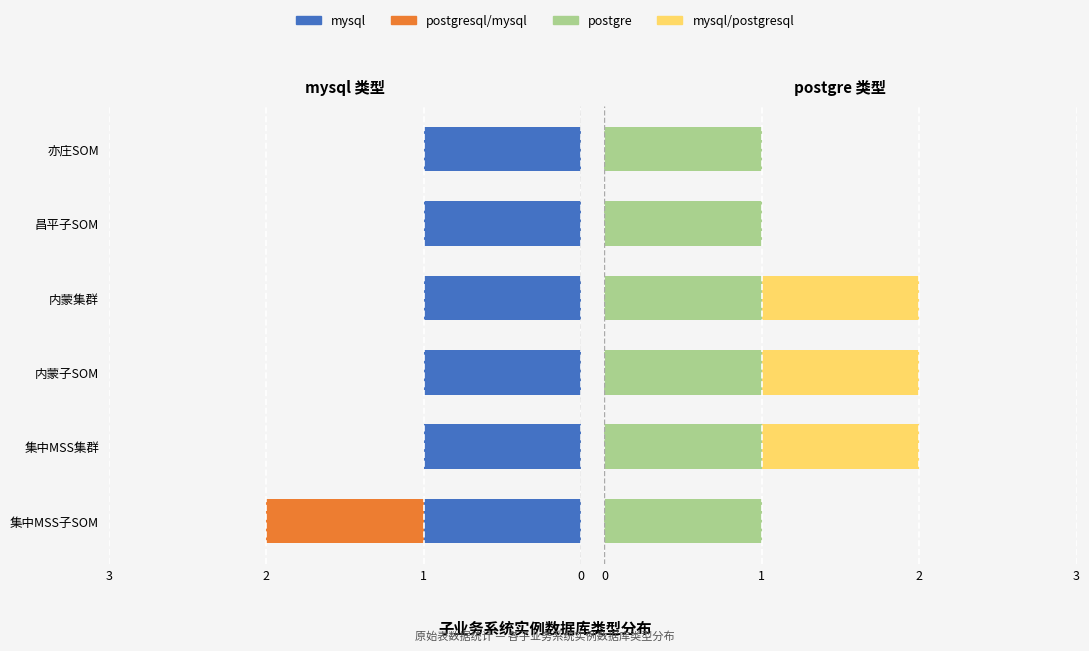

Is the value of postgre at 1 greater than the value of mysql at 2?

No